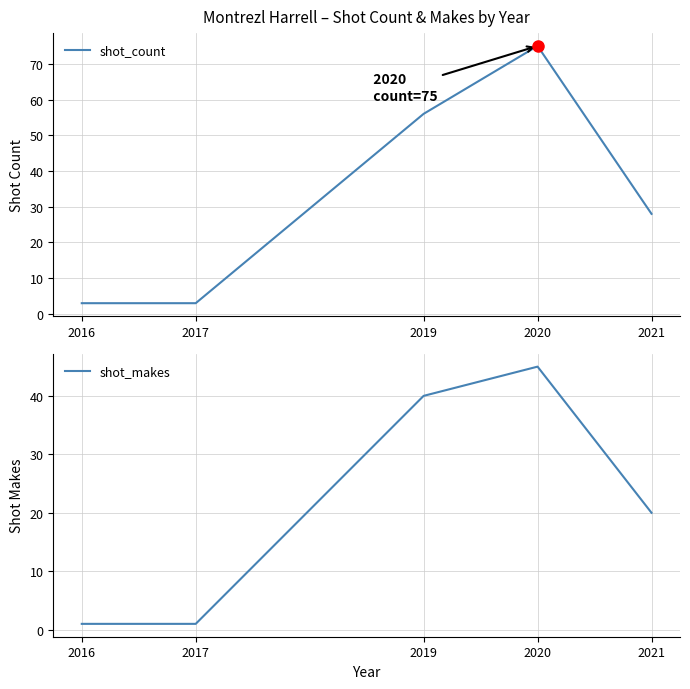

Between 2021 and 2020, which is larger?

2020